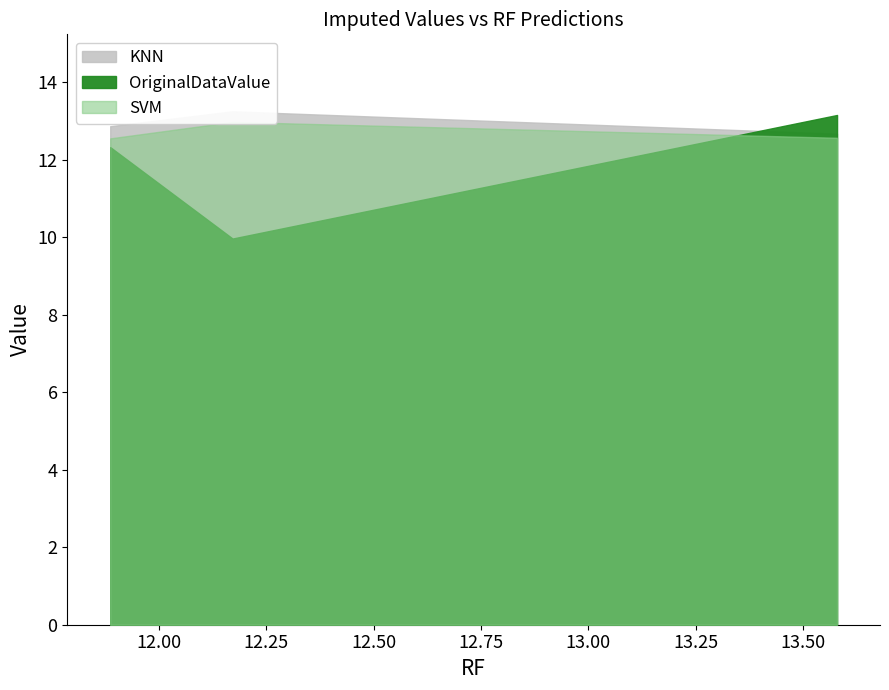

Is it true that OriginalDataValue equals 16.9 at S 28?

False